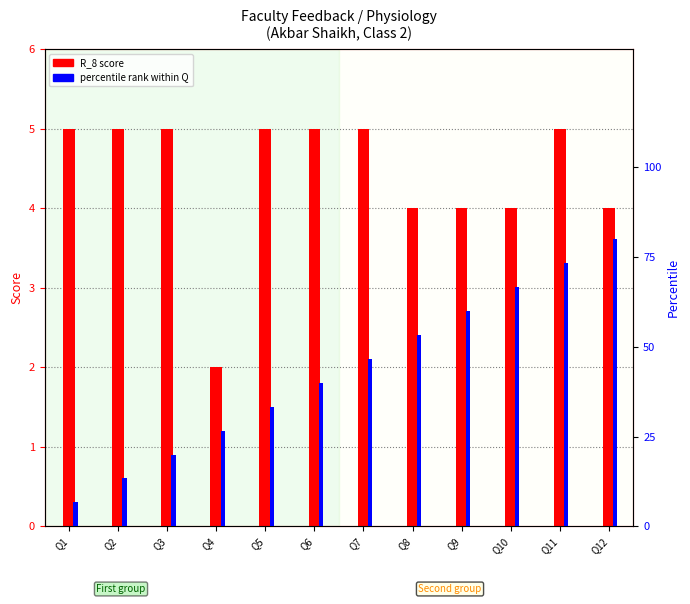

Rank the series at Q5 from lowest to highest value.

R_8 score, percentile rank